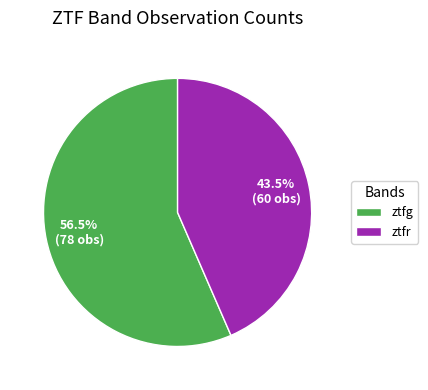

Which slice represents more than half of the pie?

ztfg